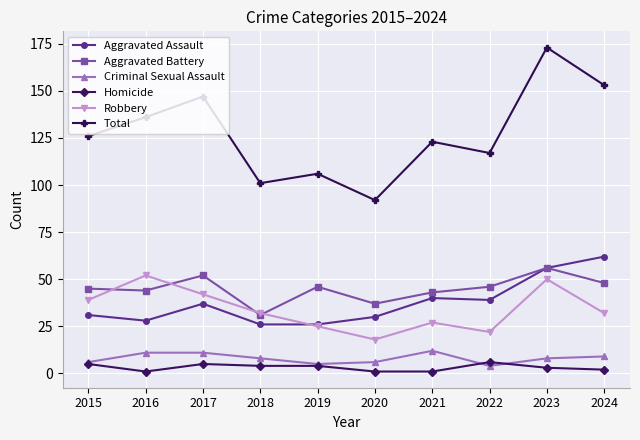

What is the sum of the Aggravated Assault values at 2023 and 2017?

93